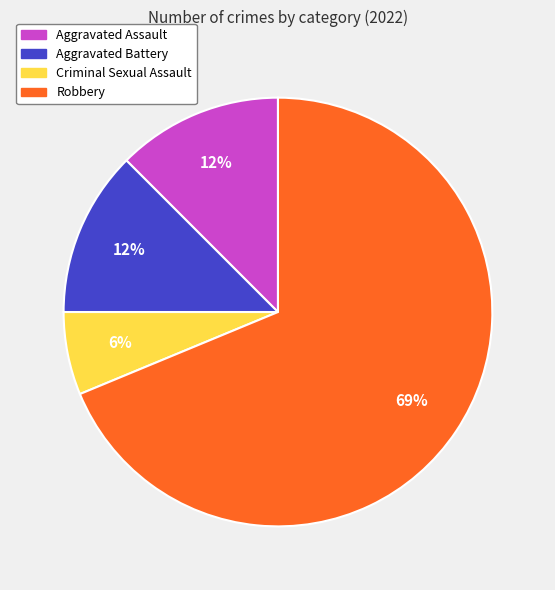

The Aggravated Battery slice represents 12% of the pie. True or false?

True